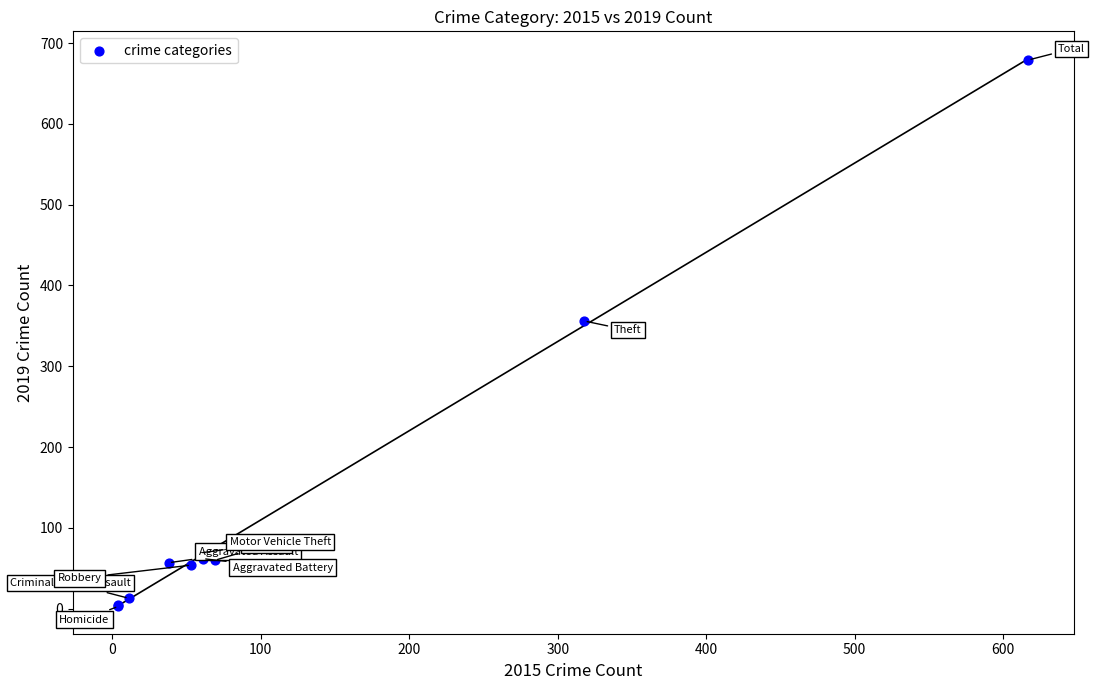

What Y value in the scatter plot is closest to 341?

356